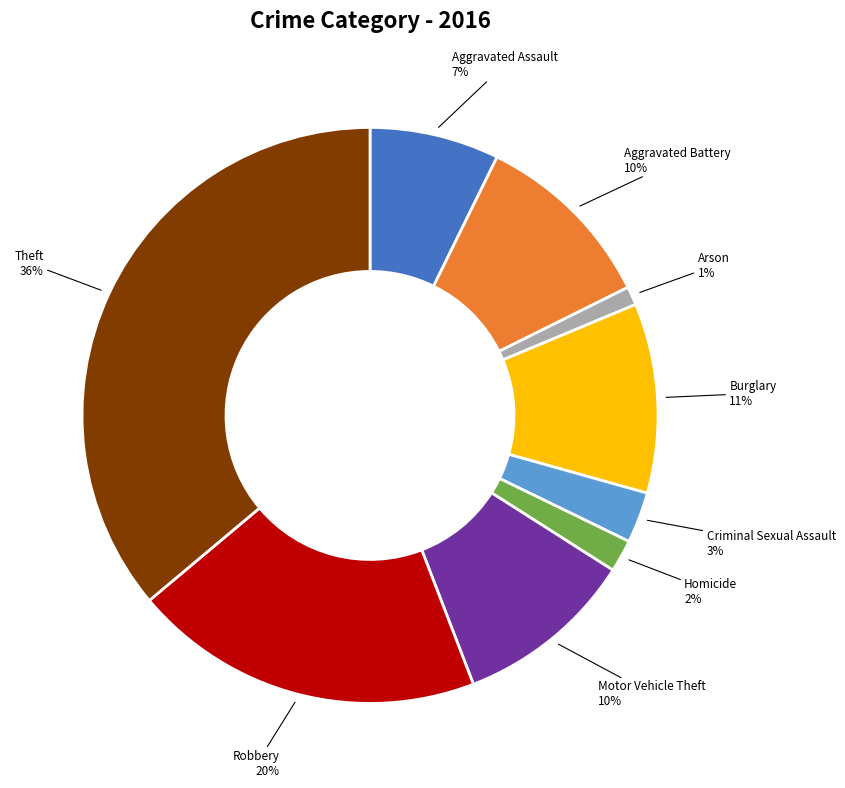

To the nearest percent, what is the difference between the Motor Vehicle Theft and Aggravated Assault slice percentages?

3%